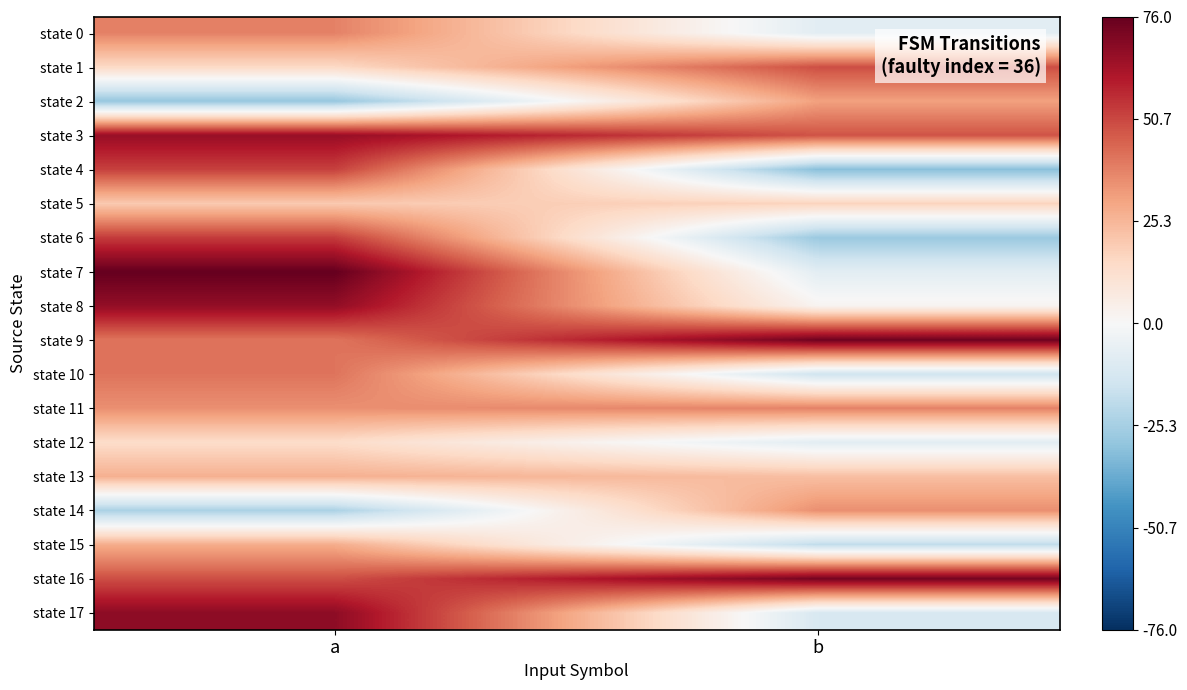

Which series has the largest total across all categories?

state 16